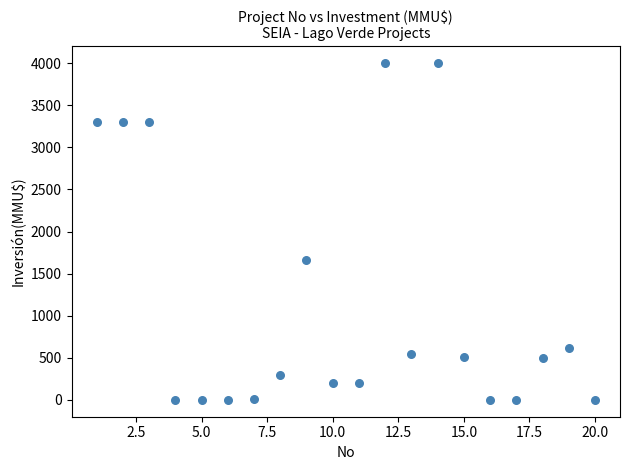

What is the range of X values (max minus min)?

19